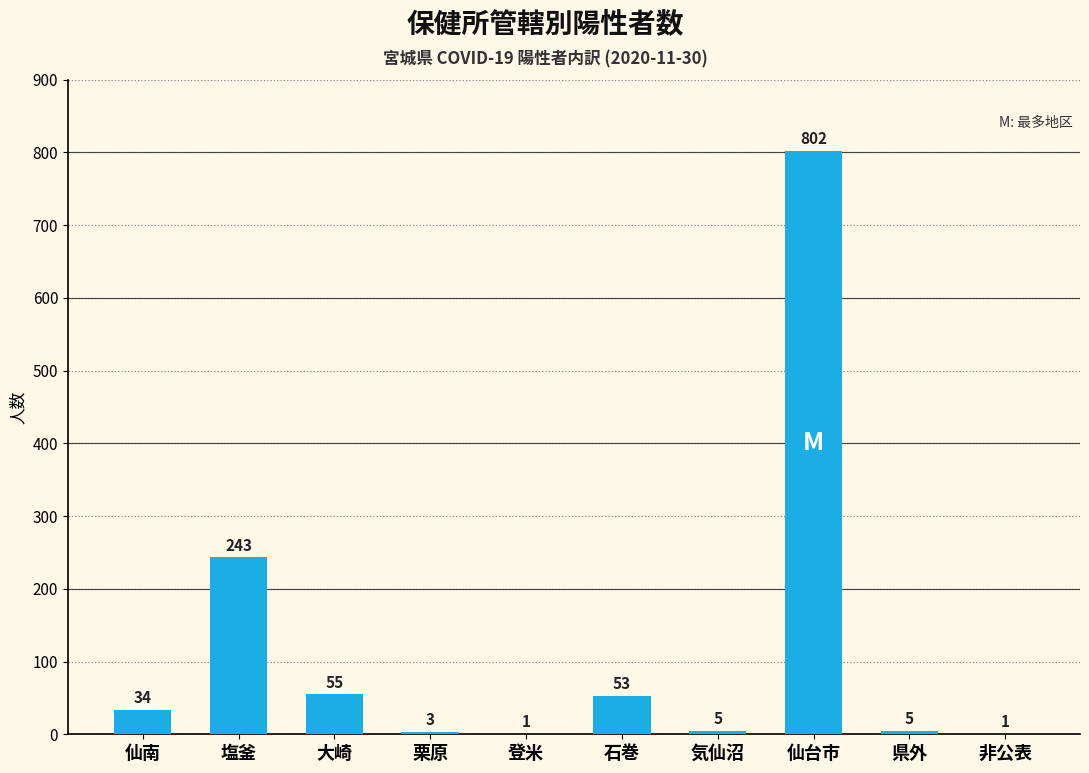

True or false: the data shows 34 at 仙南.

True